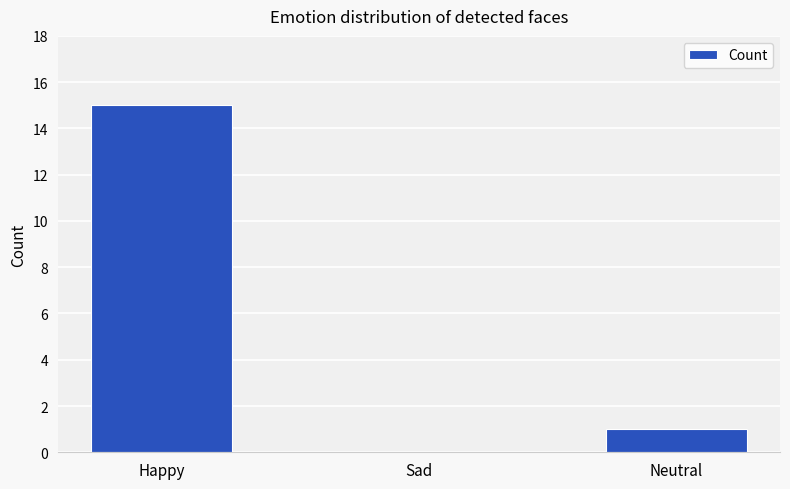

The chart shows a value of 1 at Neutral. True or false?

True